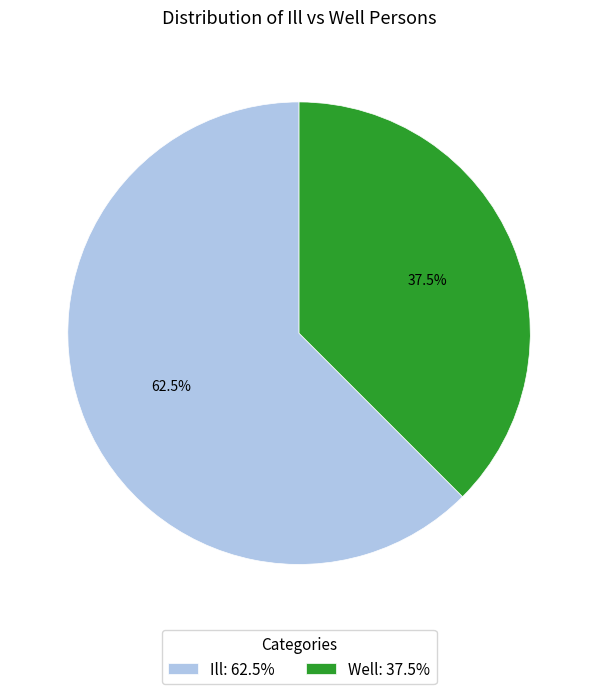

To the nearest percent, what is the combined percentage of Ill and Well?

100%